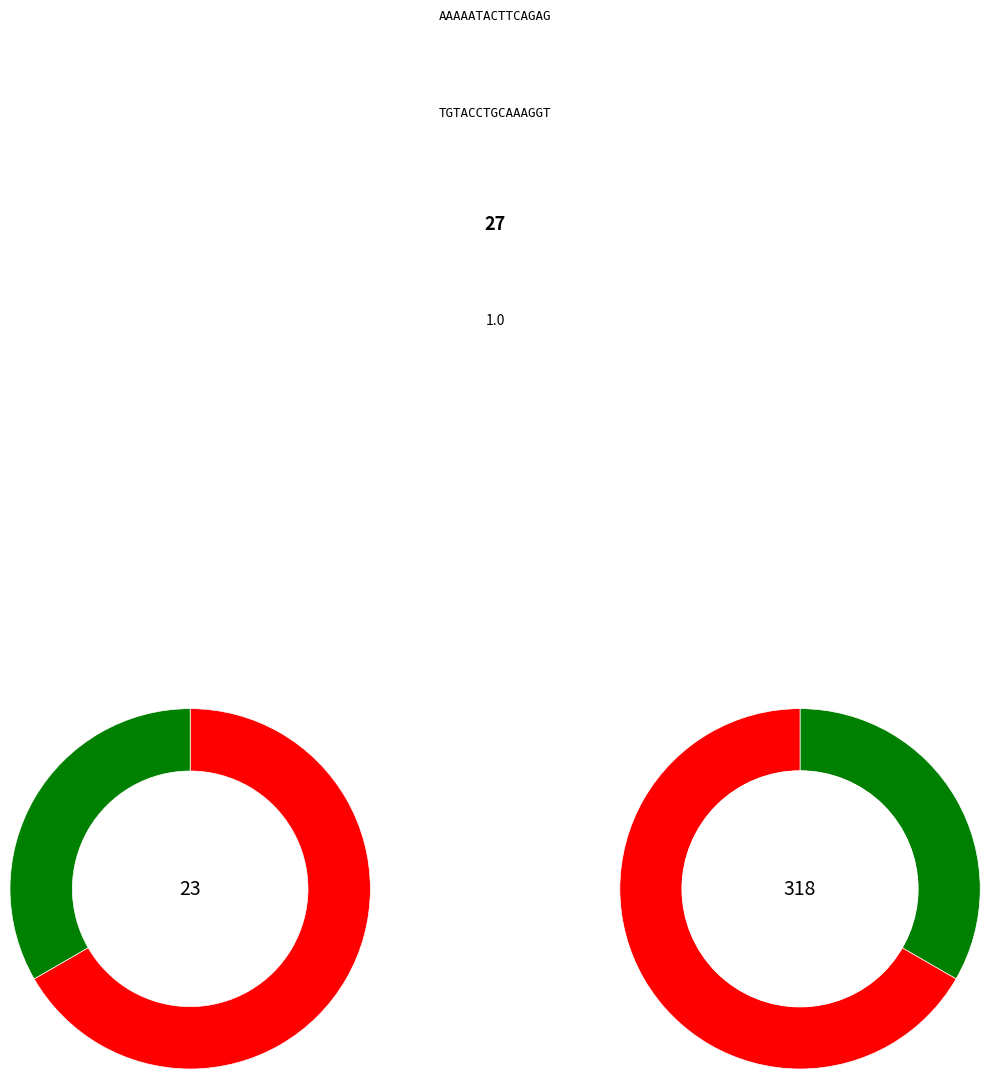

What percentage is the normal slice, to the nearest percent?

33%